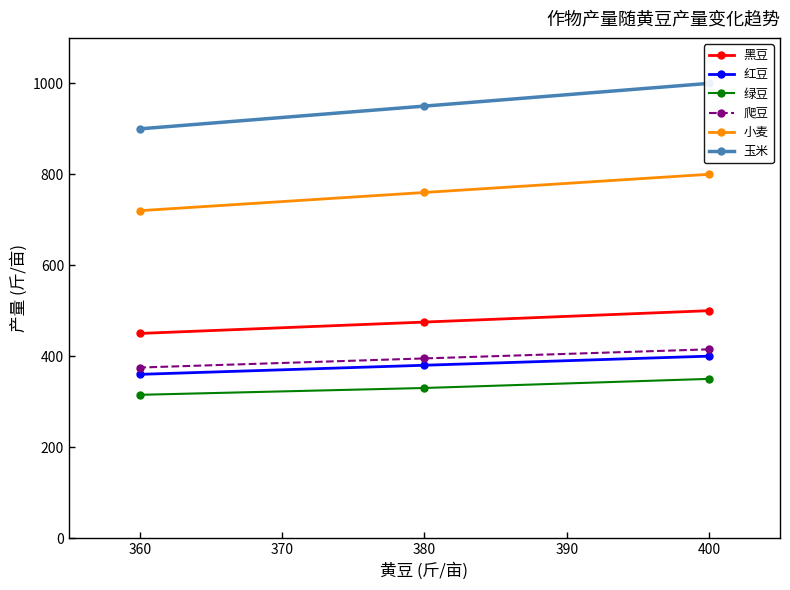

What is the difference between the 黑豆 values at 360 and 400?

50